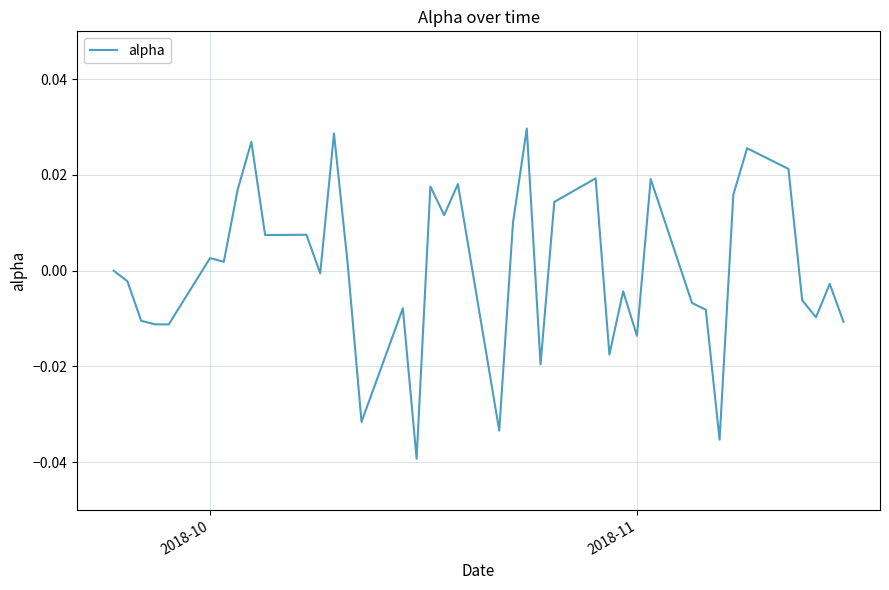

Between 2018-11 and 2018-10, which is larger?

2018-10